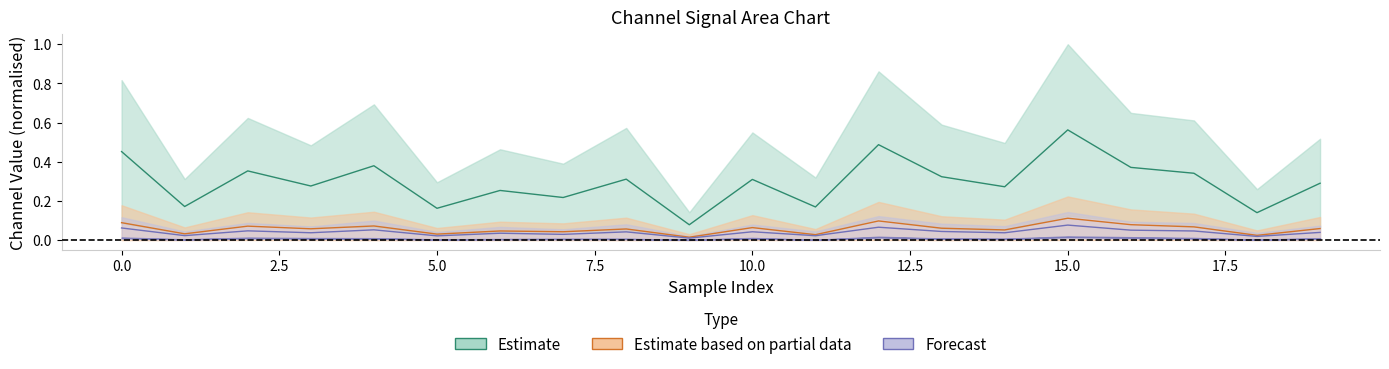

At which category does 3_channel reach its first local valley?

1